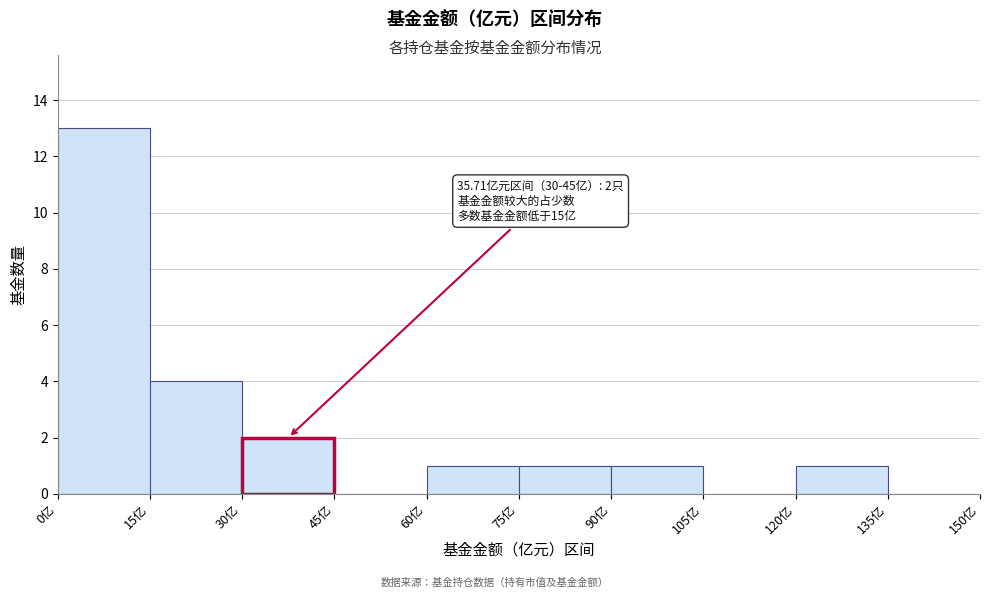

Over which range of the x-axis is the bar tallest?

0 to 15